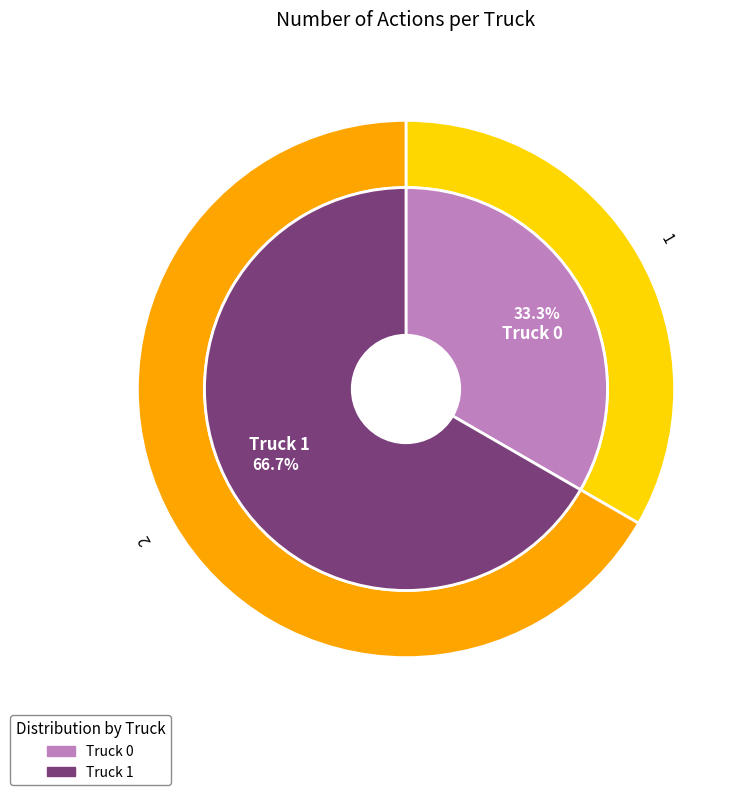

Does Truck 1 represent more than half of the total?

Yes